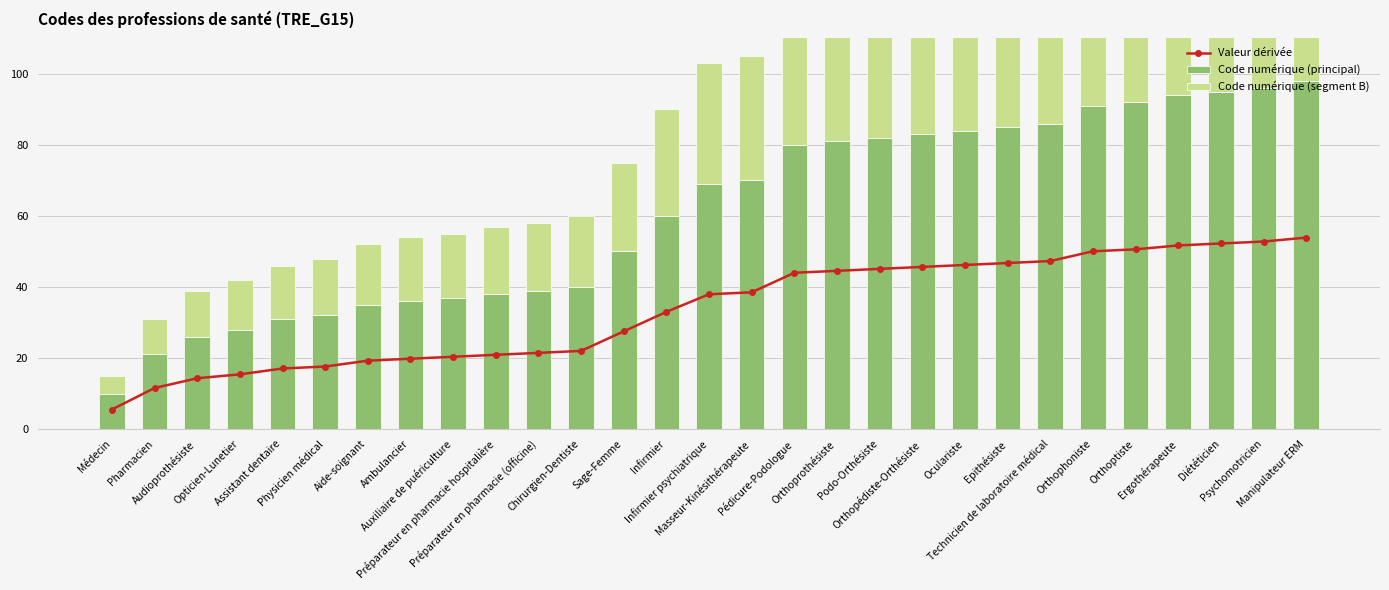

Reading left to right, extract all data points from this chart.

Valeur dérivée: 5.5	11.6	14.3	15.4	17.1	17.6	19.2	19.8	20.4	20.9	21.5	22.0	27.5	33.0	38.0	38.5	44.0	44.6	45.1	45.7	46.2	46.8	47.3	50.1	50.6	51.7	52.3	52.8	53.9
Code numérique (principal): 10.0	21.0	26.0	28.0	31.0	32.0	35.0	36.0	37.0	38.0	39.0	40.0	50.0	60.0	69.0	70.0	80.0	81.0	82.0	83.0	84.0	85.0	86.0	91.0	92.0	94.0	95.0	96.0	98.0
Code numérique (segment B): 5.0	10.0	13.0	14.0	15.0	16.0	17.0	18.0	18.0	19.0	19.0	20.0	25.0	30.0	34.0	35.0	40.0	40.0	41.0	41.0	42.0	42.0	43.0	45.0	46.0	47.0	47.0	48.0	49.0